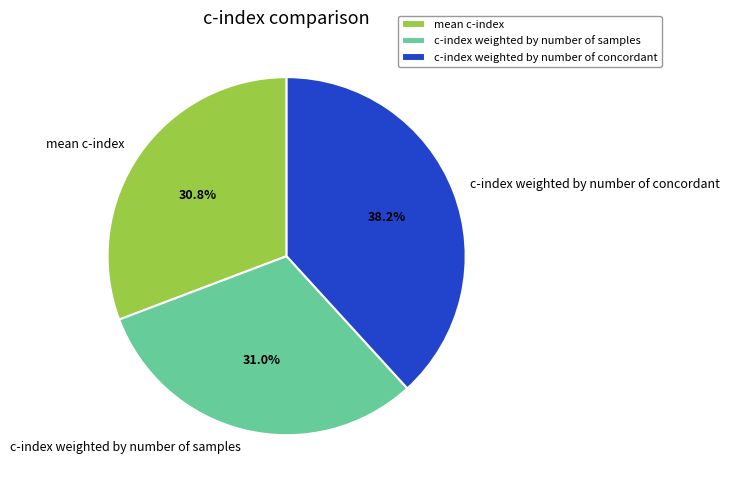

Is the sum of mean c-index and c-index weighted by number of concordant greater than half?

Yes